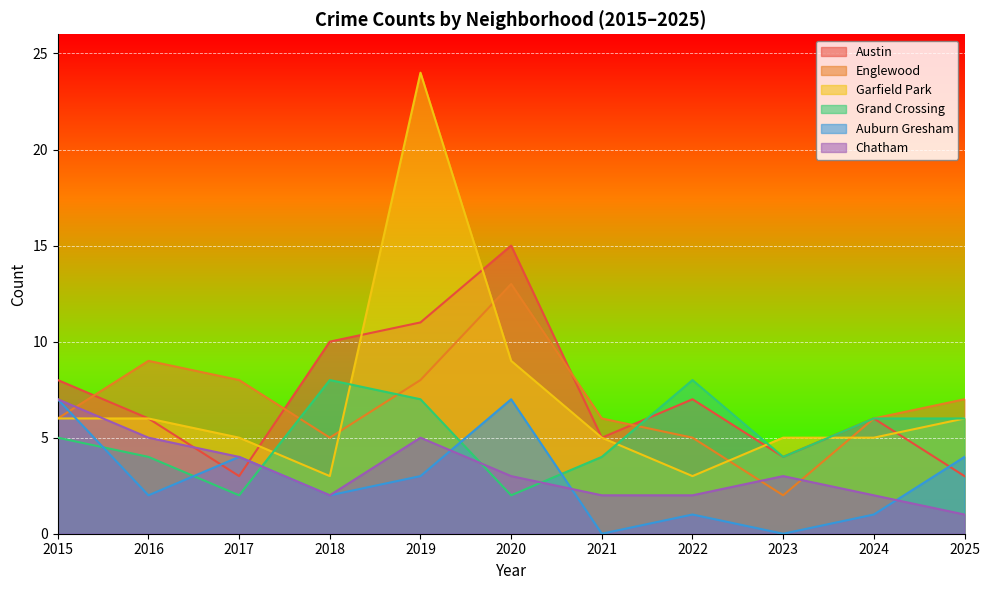

Reading right to left, extract all data points from this chart.

Austin: 3	6	4	7	5	15	11	10	3	6	8
Englewood: 7	6	2	5	6	13	8	5	8	9	6
Garfield Park: 6	5	5	3	5	9	24	3	5	6	6
Grand Crossing: 6	6	4	8	4	2	7	8	2	4	5
Auburn Gresham: 4	1	0	1	0	7	3	2	4	2	7
Chatham: 1	2	3	2	2	3	5	2	4	5	7